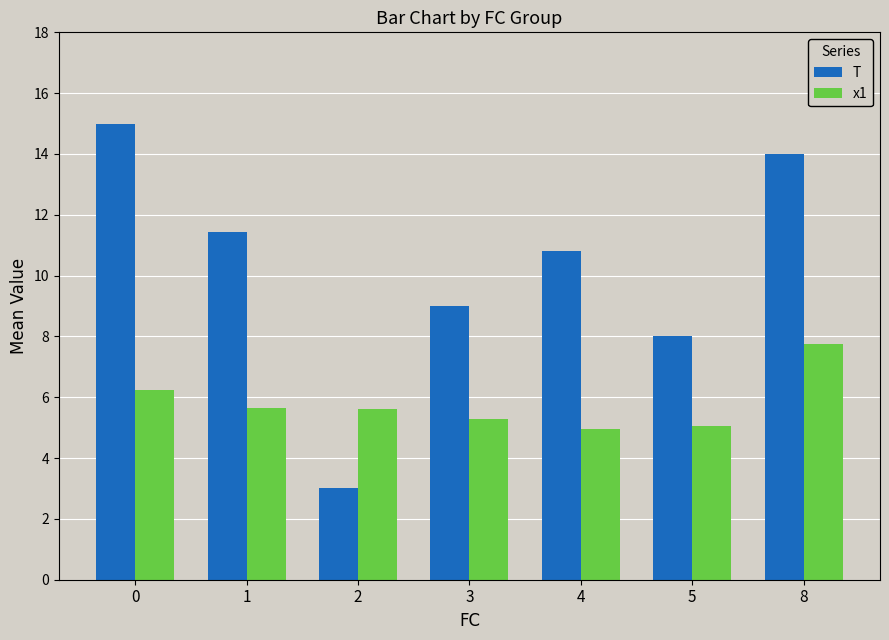

What value does the T series have at 0?

15.0